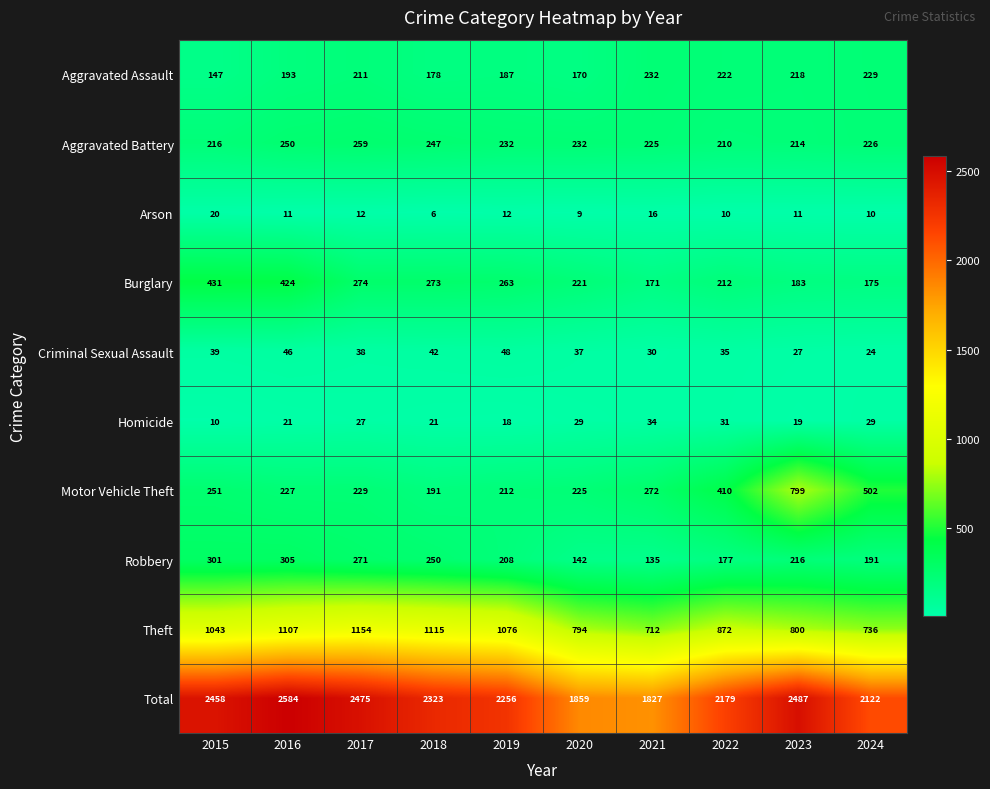

Which series changed the most between 2018 and 2019?

Total